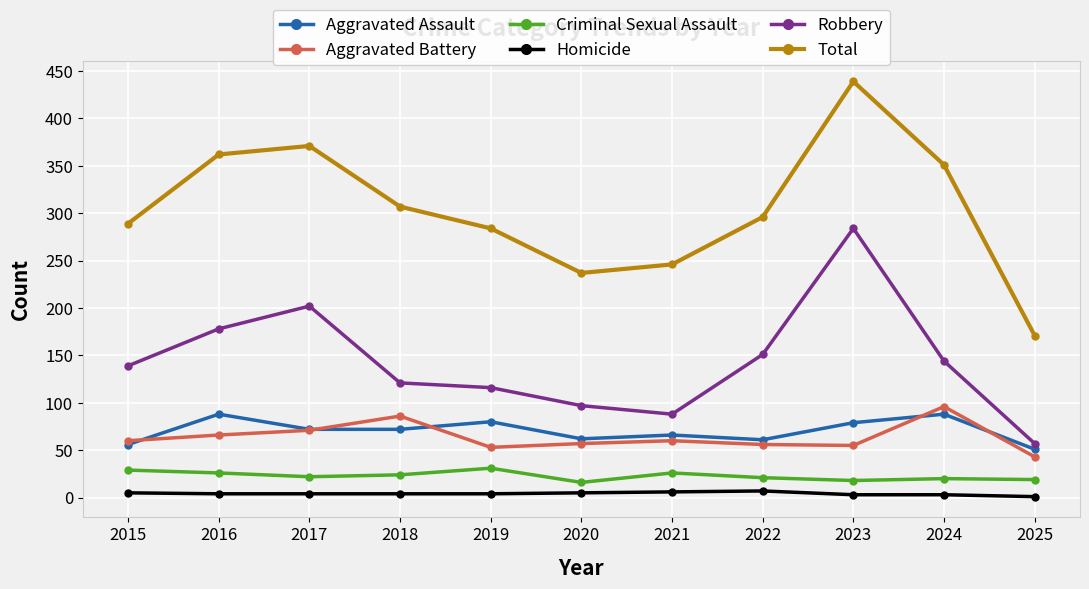

The value of Robbery at 2020 is 39. True or false?

False